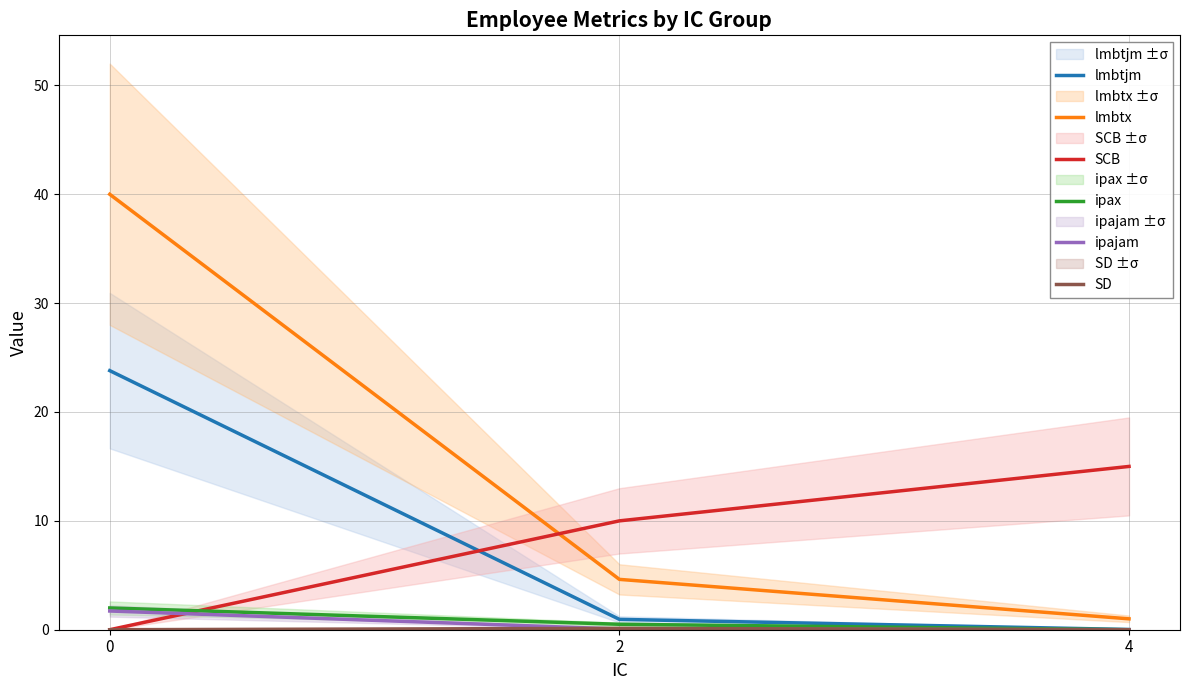

Which series has the largest total across all categories?

lmbtx